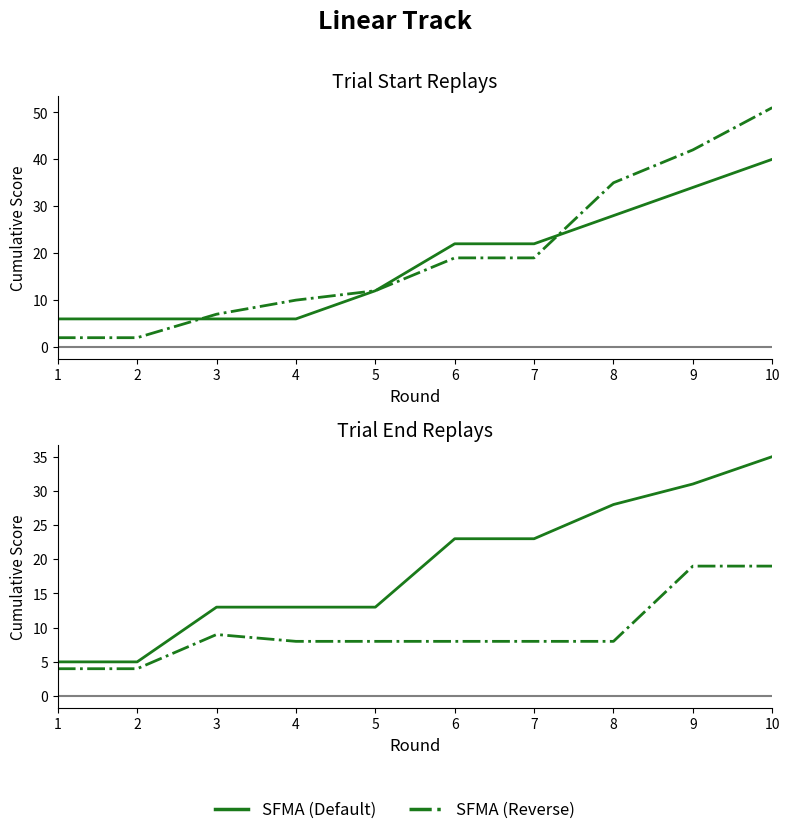

The value of Richter at 2 is 6. True or false?

False